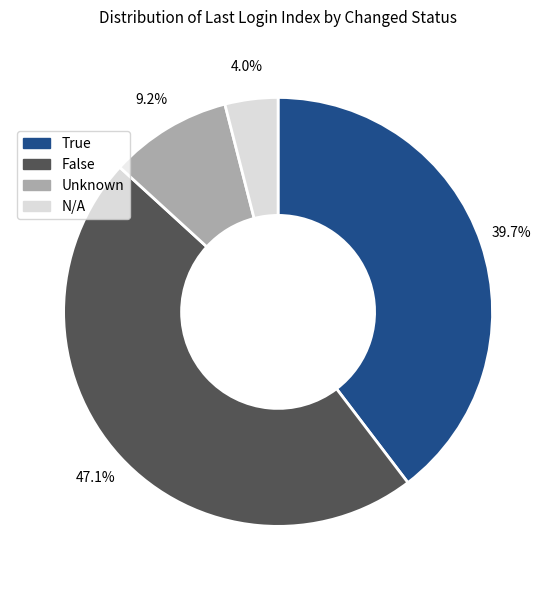

Is there a majority slice in this chart?

No